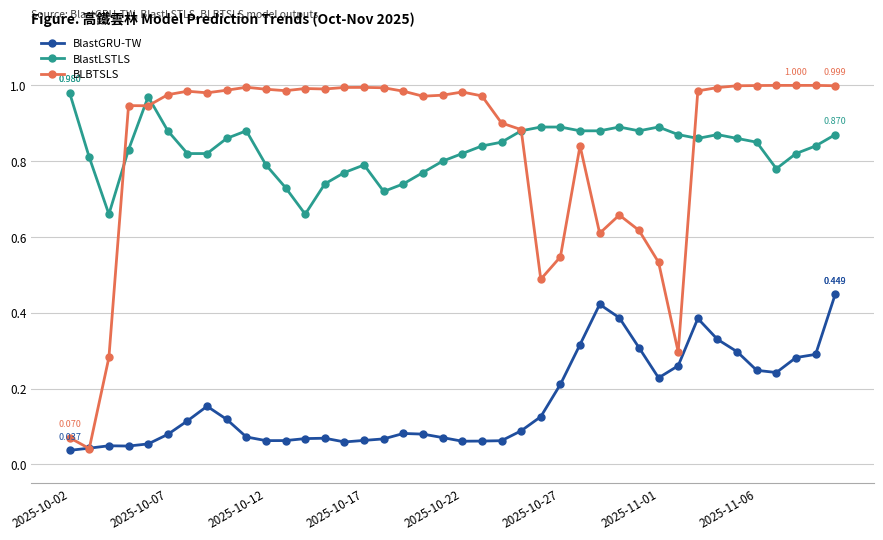

True or false: BLBTSLS has more than 2 interior local peaks.

True